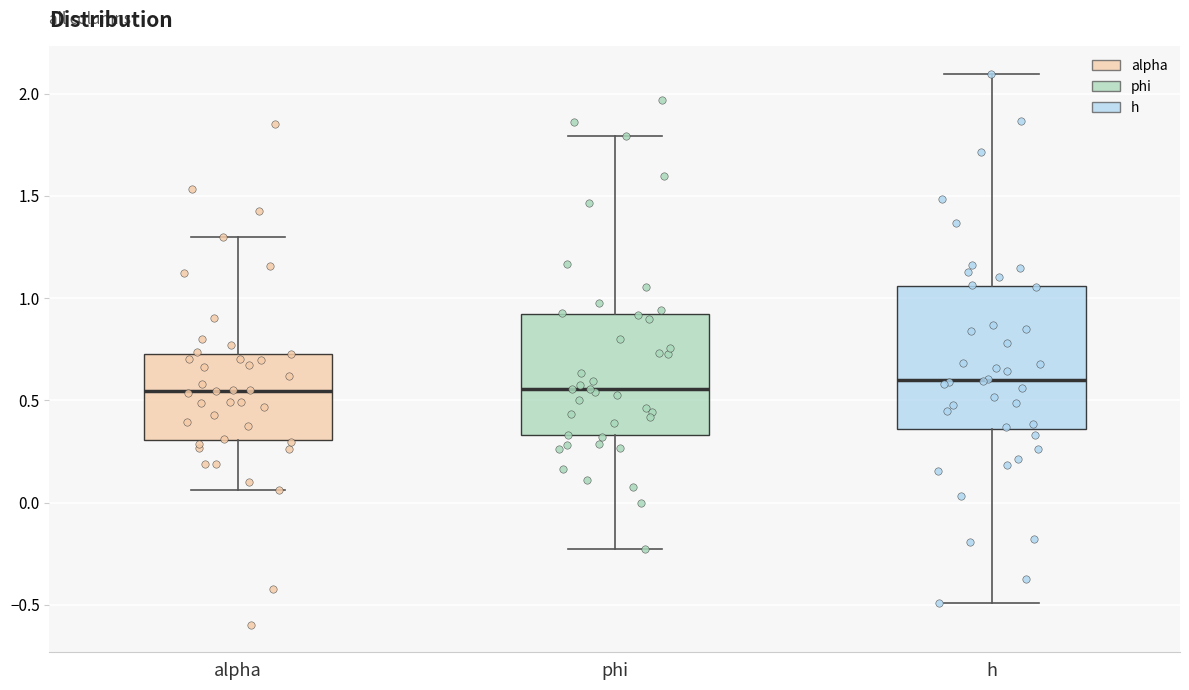

Which box is the tallest, from its lower edge to its upper edge?

h